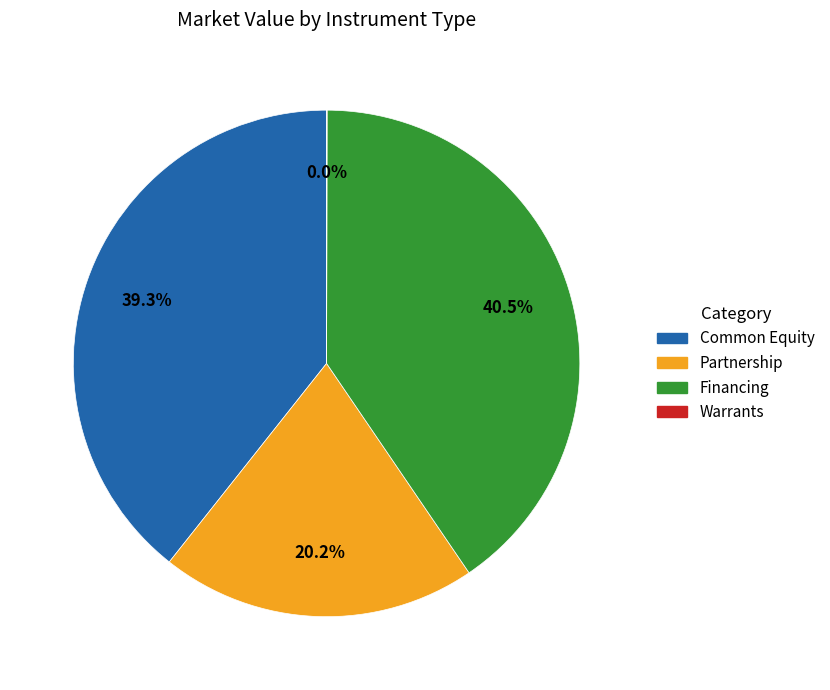

Between Partnership and Common Equity, which is larger?

Common Equity